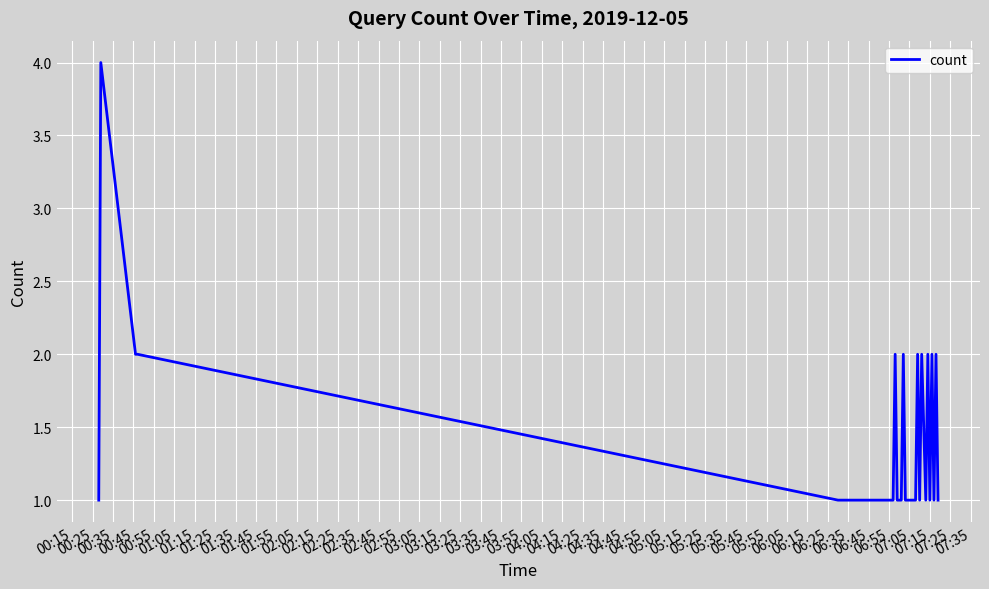

What is the average value?

1